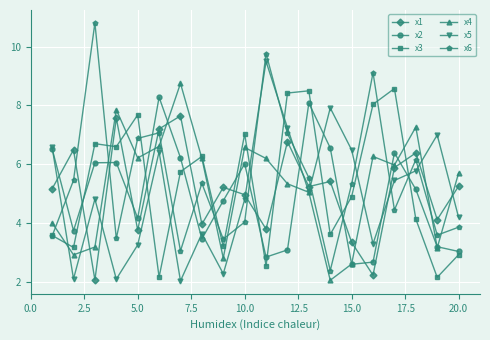

What is the minimum value for x2?

2.6